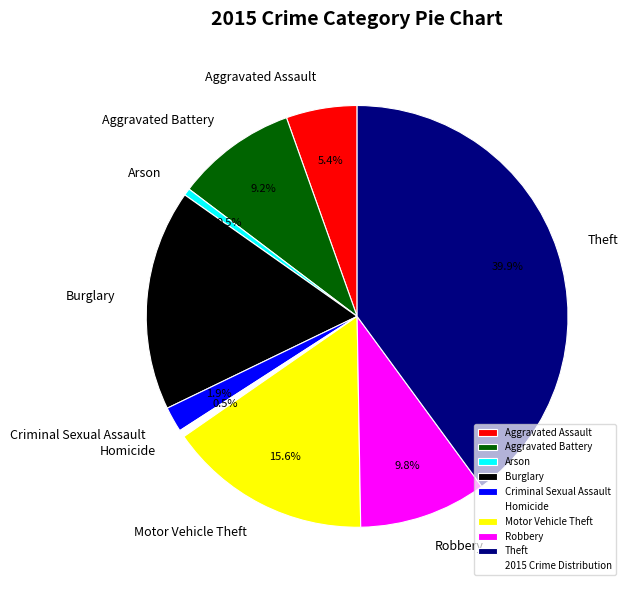

Does any single category account for the majority?

No